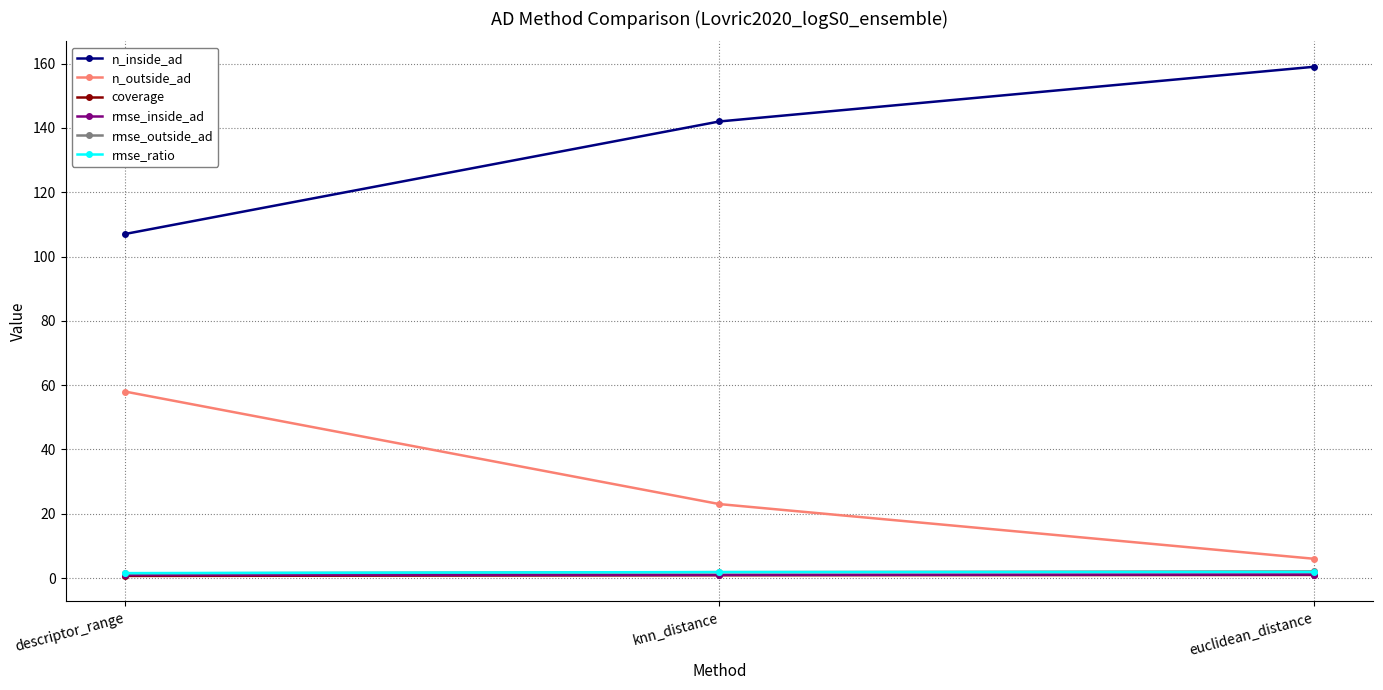

What is the sum of all rmse_ratio values?

5.3